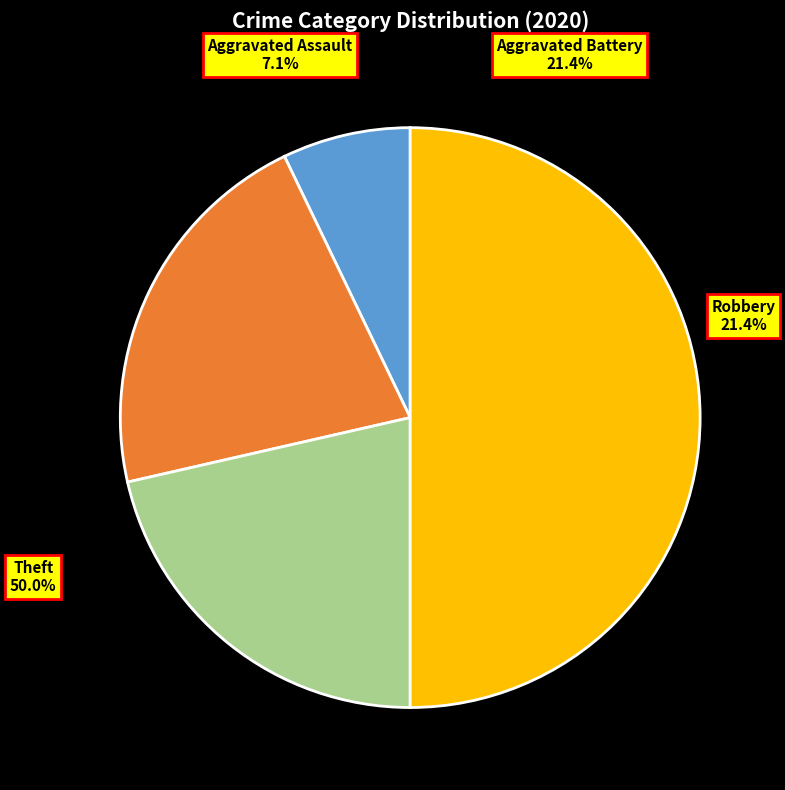

Which slice is the smallest?

Aggravated Assault